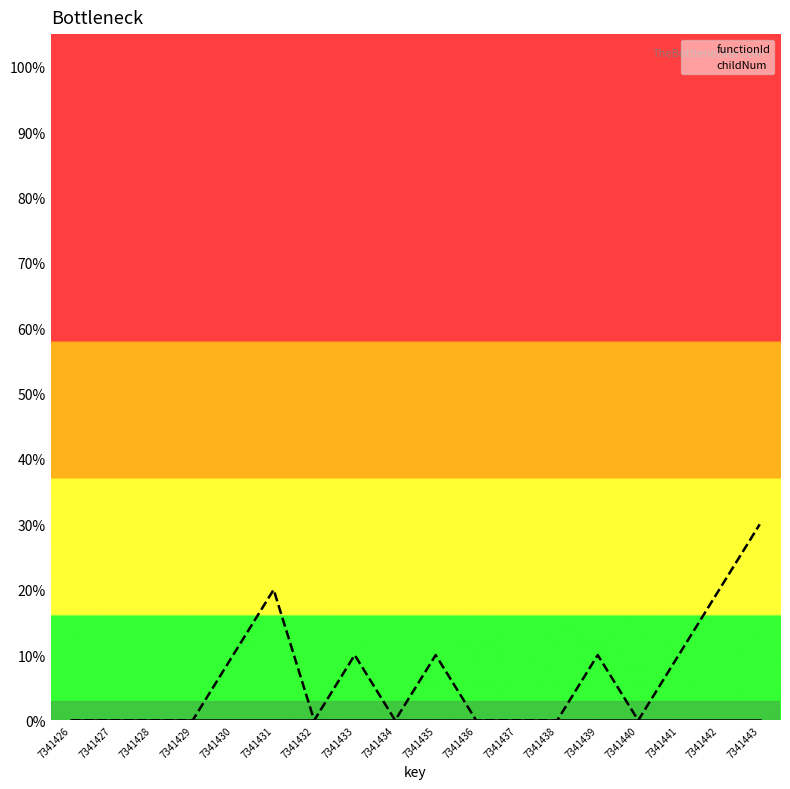

Reading right to left, extract all data points from this chart.

functionId: 0	0	0	0	0	0	0	0	0	0	0	0	0	0	0	0	0	0
childNum: 30	20	10	0	10	0	0	0	10	0	10	0	20	10	0	0	0	0